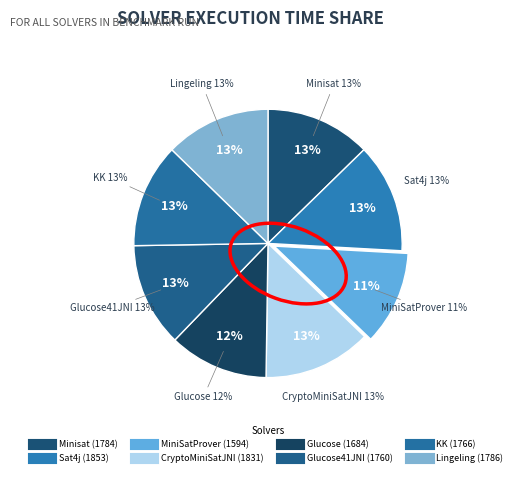

What percentage do Sat4j and MiniSatProver together represent?

24.5%